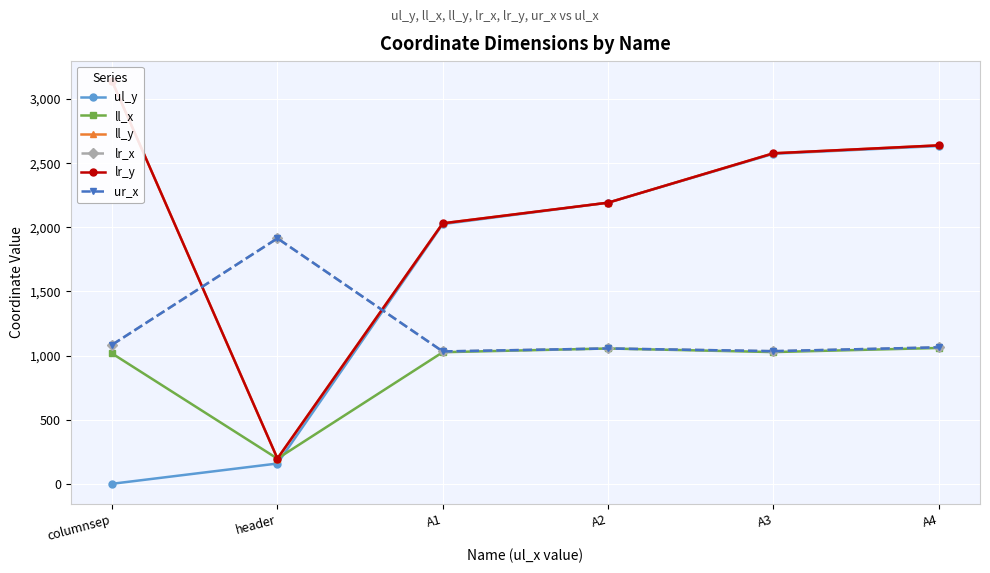

Which series has the largest total across all categories?

ll_y